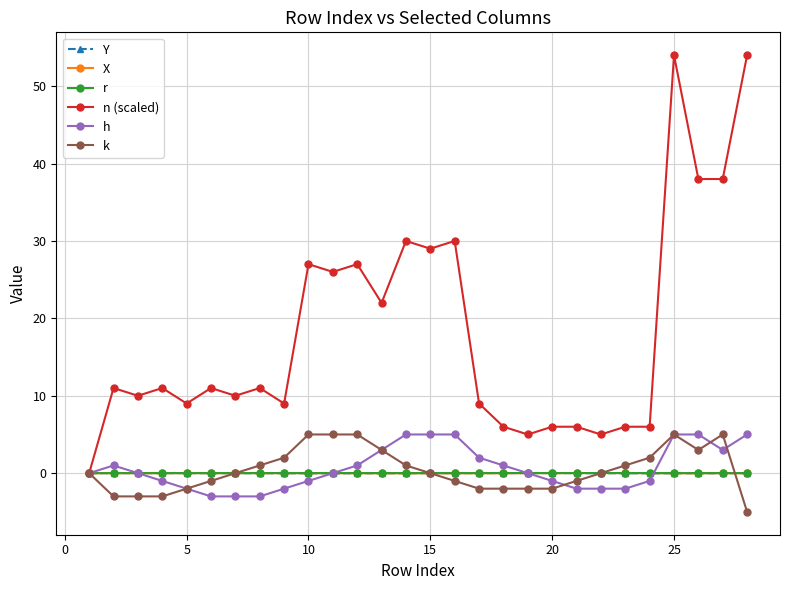

What are all the series names shown in the legend?

Y, X, r, n (scaled), h, k